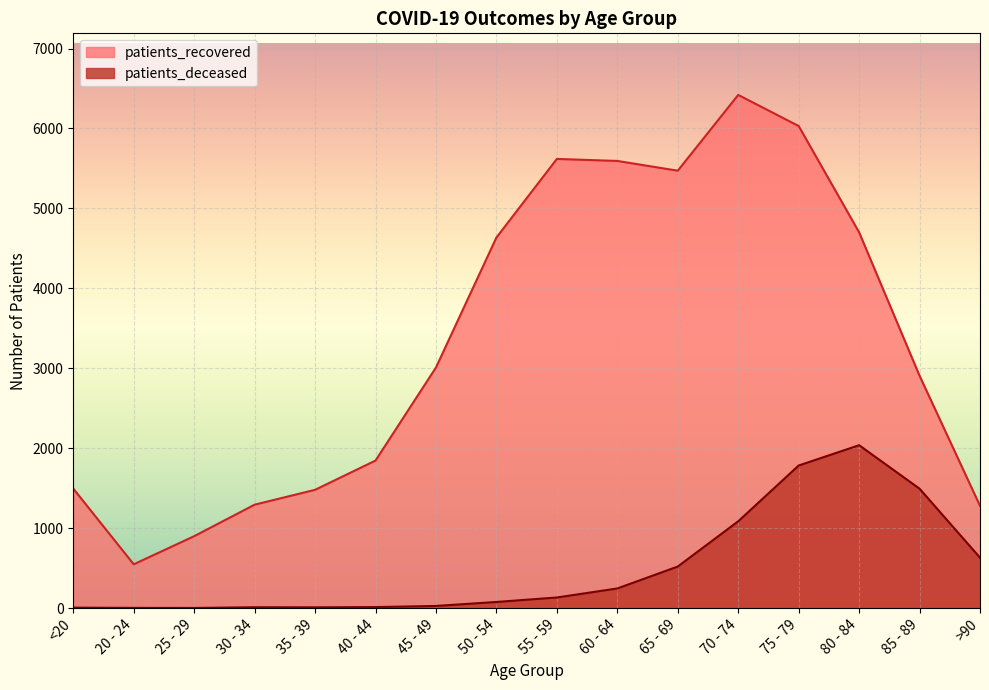

How many lines are shown in the chart?

2